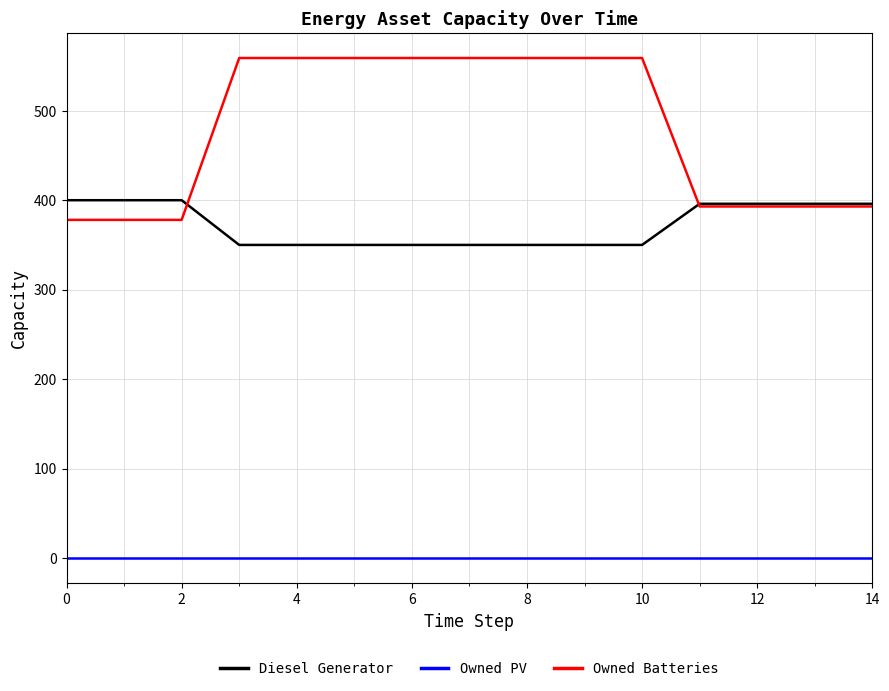

List the series in order of their peak value, lowest first.

Owned PV, Diesel Generator, Owned Batteries